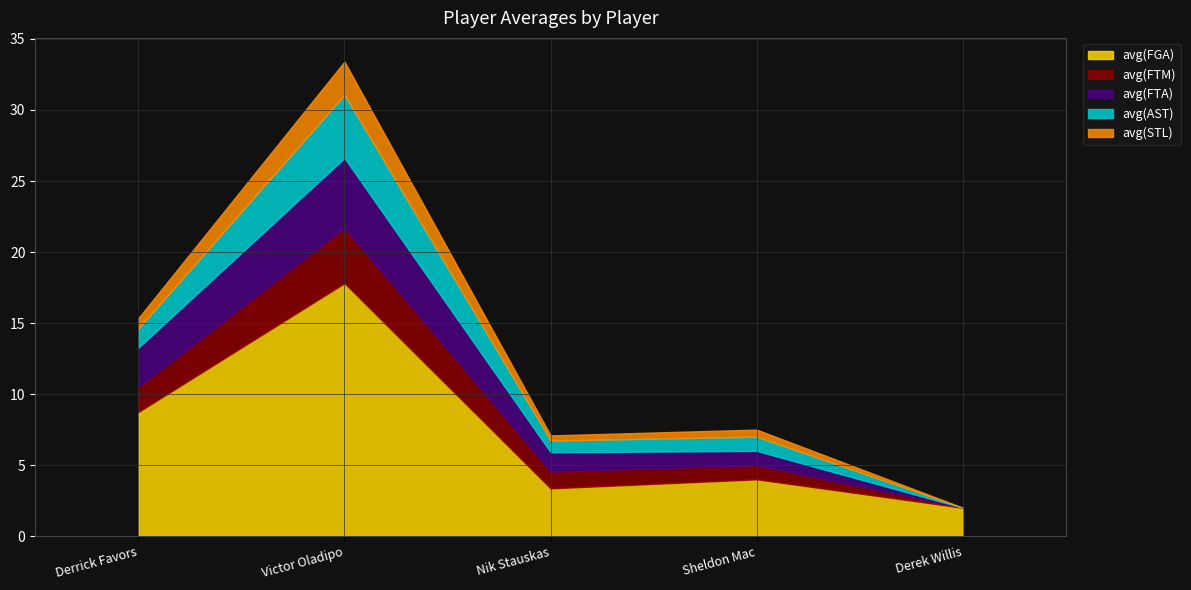

At which category does avg(AST) reach its first local peak?

Victor Oladipo